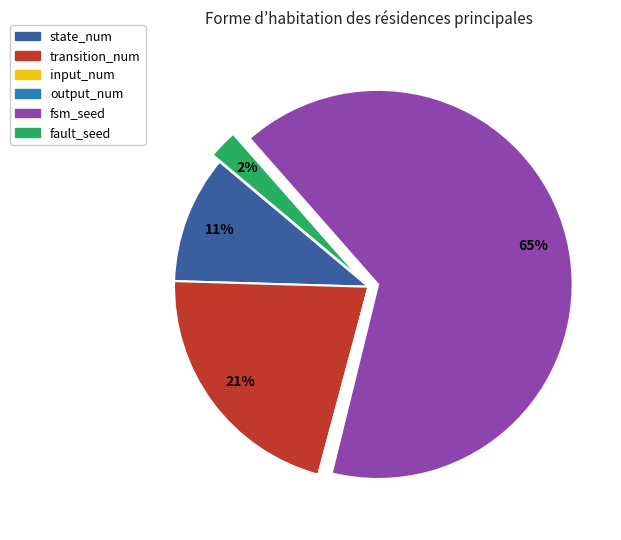

What percentage is the state_num slice, to the nearest percent?

11%